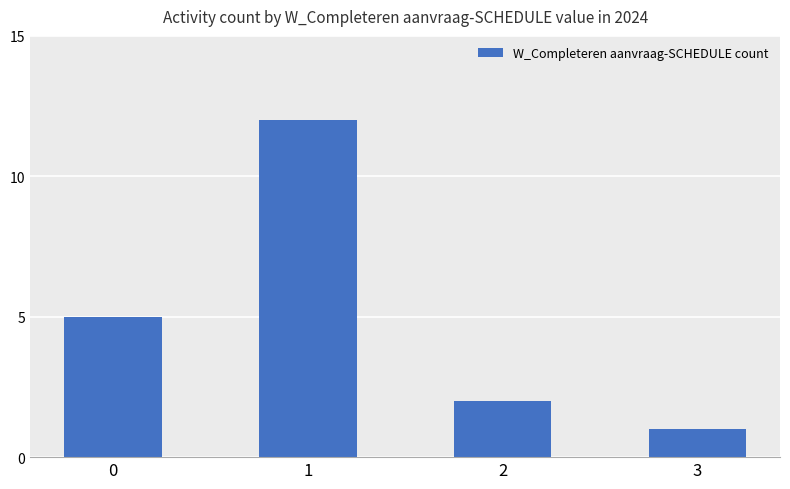

Are the bars horizontal?

No